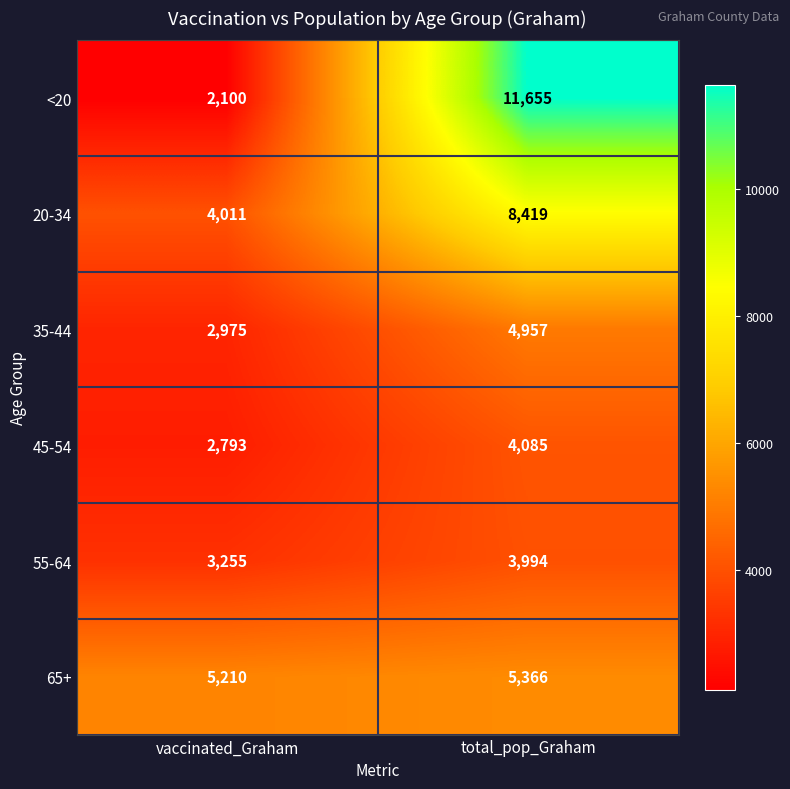

The value of 55-64 at total_pop_Graham is 1470. True or false?

False